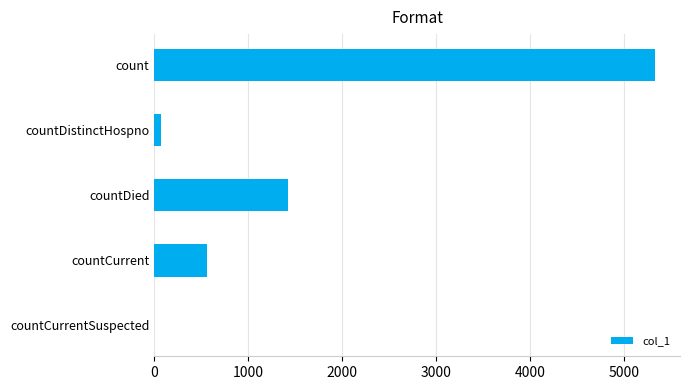

What is the change in value from countDied to countCurrentSuspected?

-1427